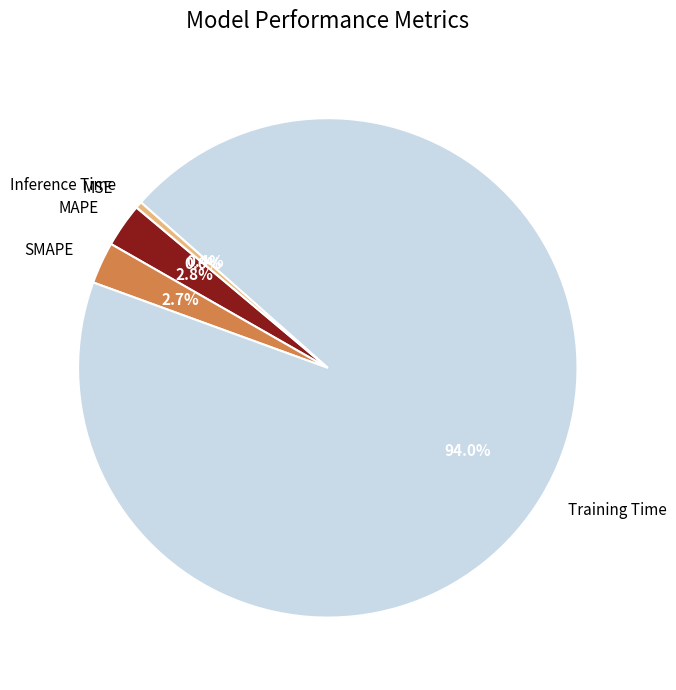

To the nearest percent, what portion does SMAPE represent?

3%